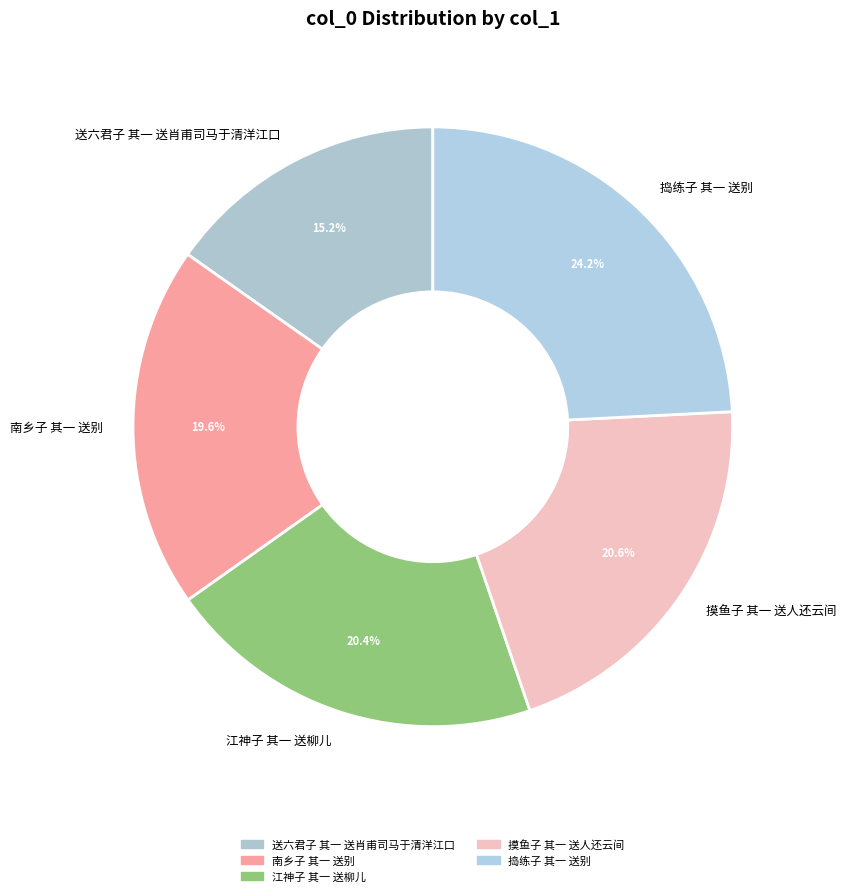

Is there a majority slice in this chart?

No